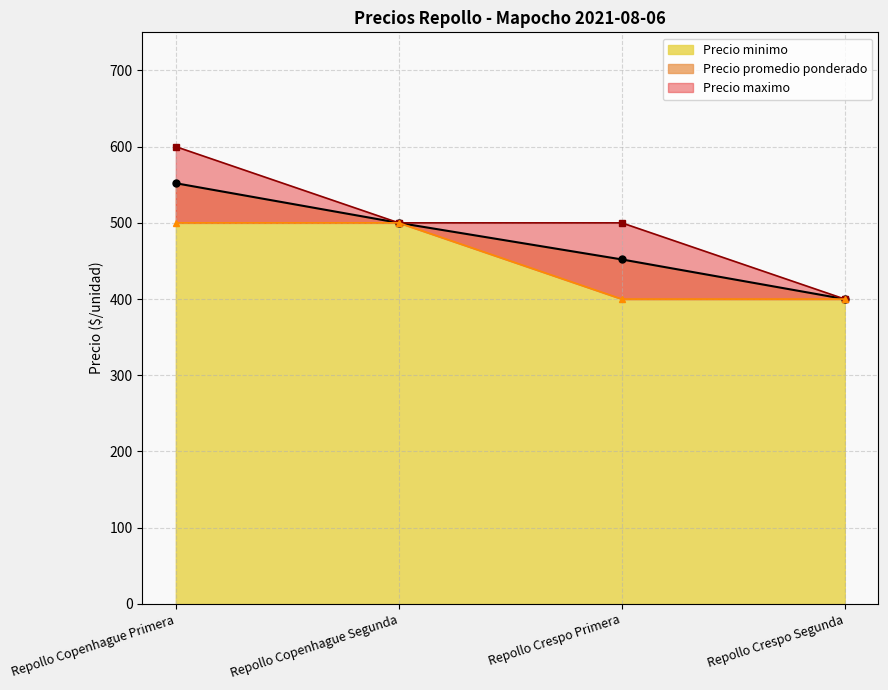

Rank the series by their maximum value, from highest to lowest.

Precio maximo, Precio promedio ponderado, Precio minimo